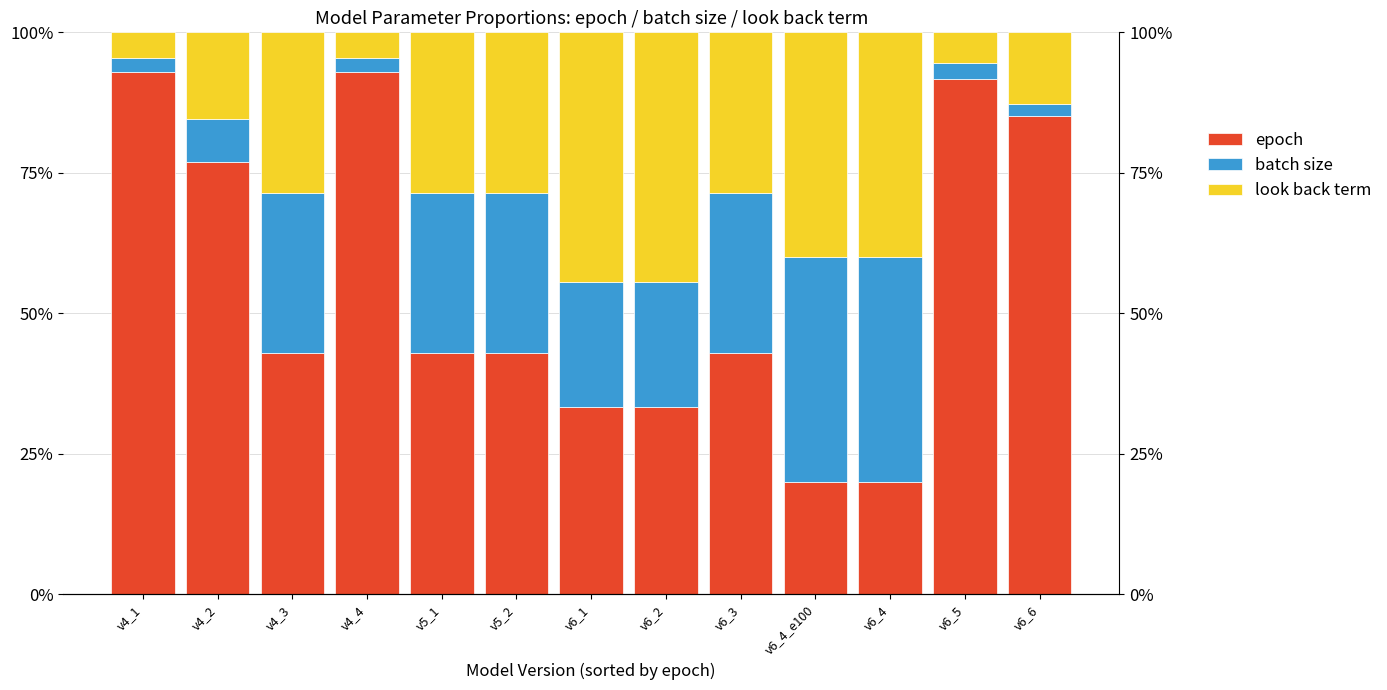

Is the value of epoch at v6_1 greater than the value of look back term at v6_1?

No